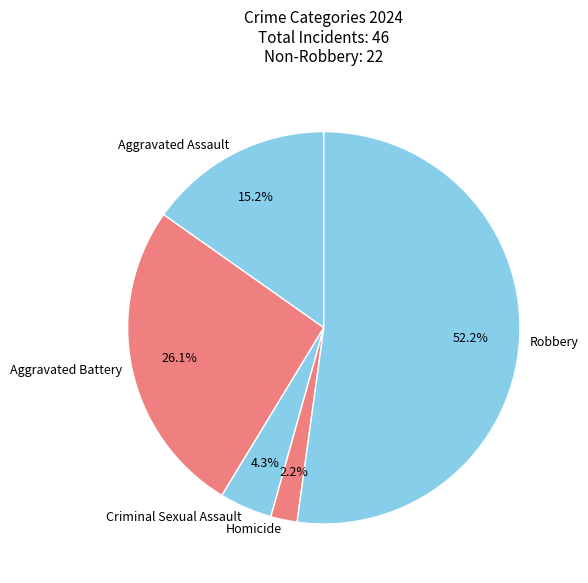

To the nearest percent, what is the difference between the Criminal Sexual Assault and Robbery slice percentages?

48%